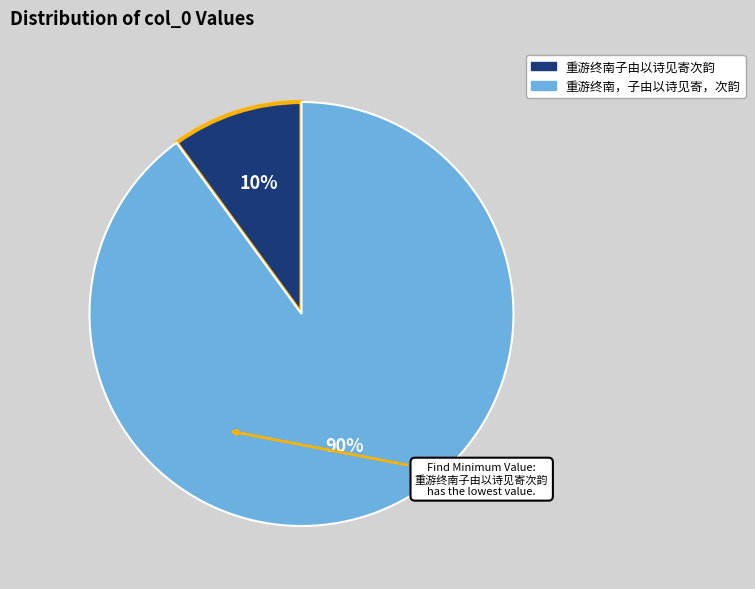

Combined, do 重游终南子由以诗见寄次韵 and 重游终南，子由以诗见寄，次韵 account for over 50%?

Yes